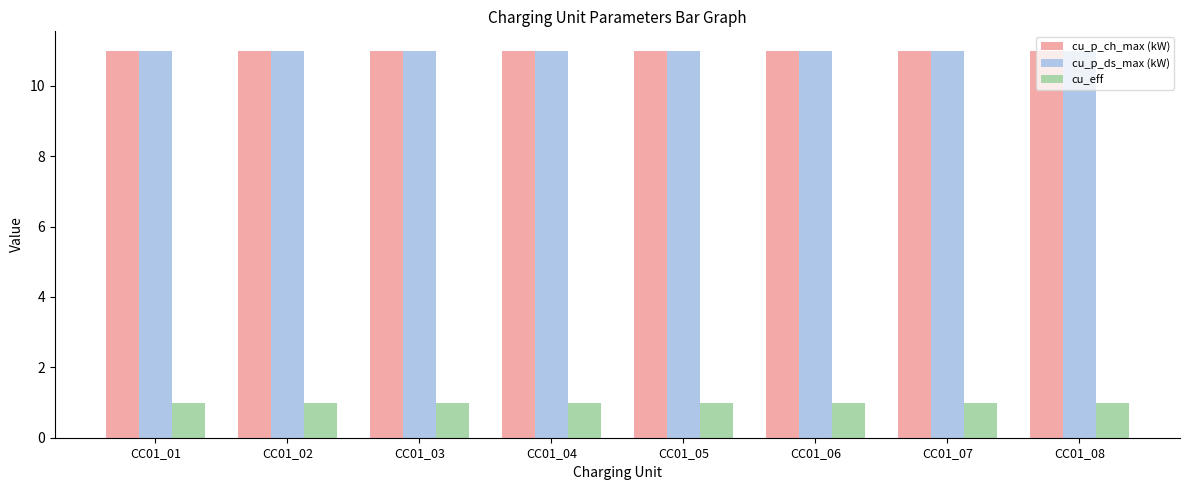

What is the sum of all cu_eff values?

8